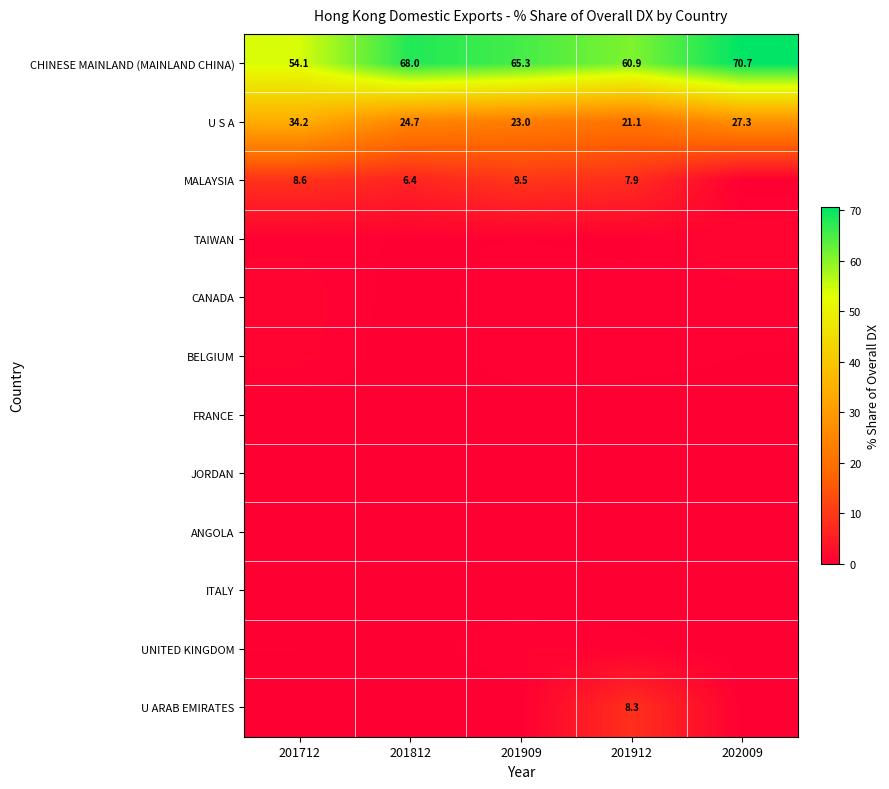

Rank the series at 202009 from lowest to highest value.

U ARAB EMIRATES, UNITED KINGDOM, MALAYSIA, ANGOLA, JORDAN, FRANCE, ITALY, BELGIUM, CANADA, TAIWAN, U S A, CHINESE MAINLAND (MAINLAND CHINA)